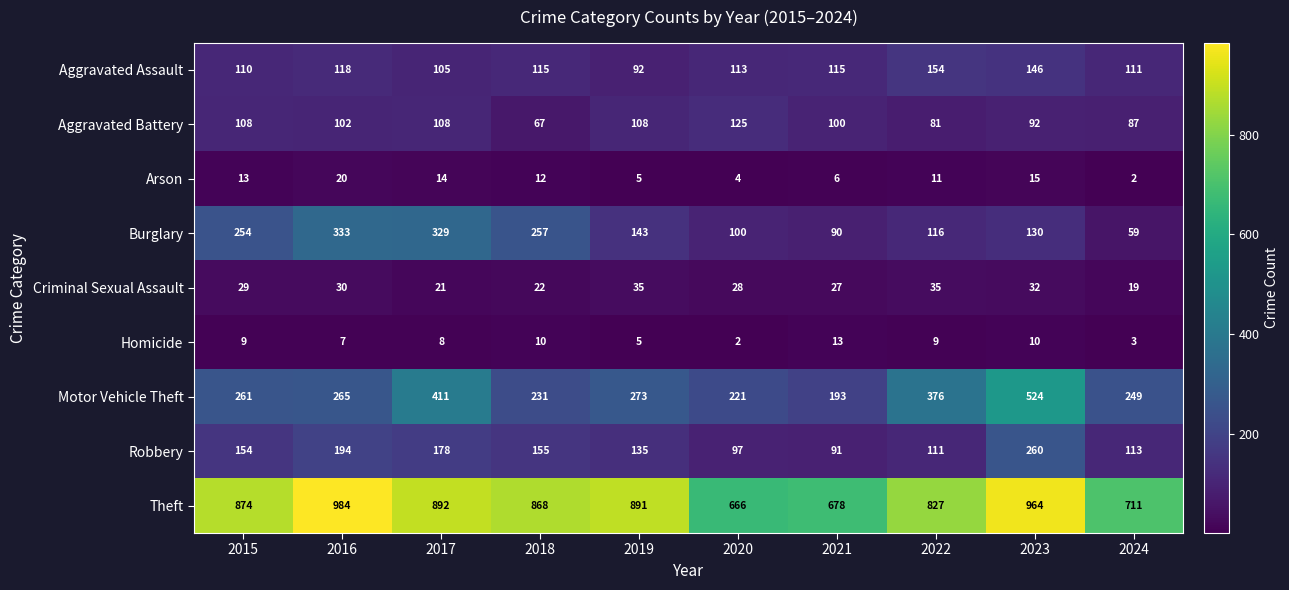

At which category does the chart reach its peak across all series?

2016